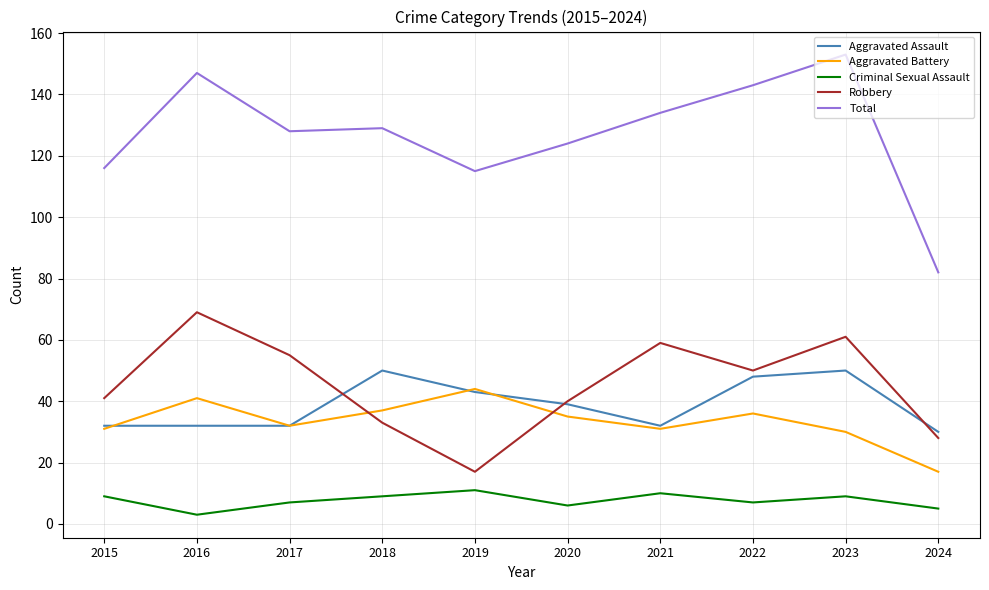

Does the chart have visible grid lines?

Yes